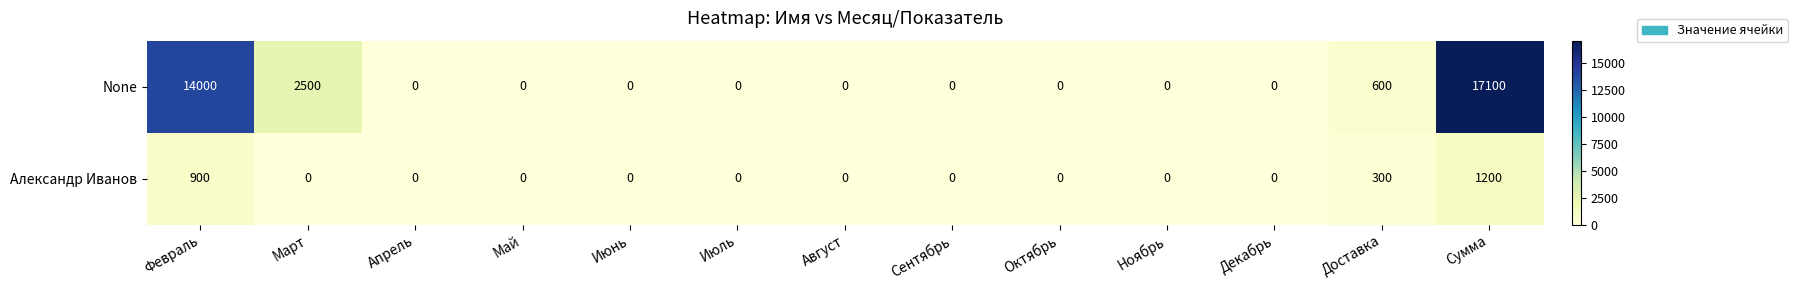

Reading right to left, extract all data points from this chart.

None: 17100	600	0	0	0	0	0	0	0	0	0	2500	14000
Александр Иванов: 1200	300	0	0	0	0	0	0	0	0	0	0	900